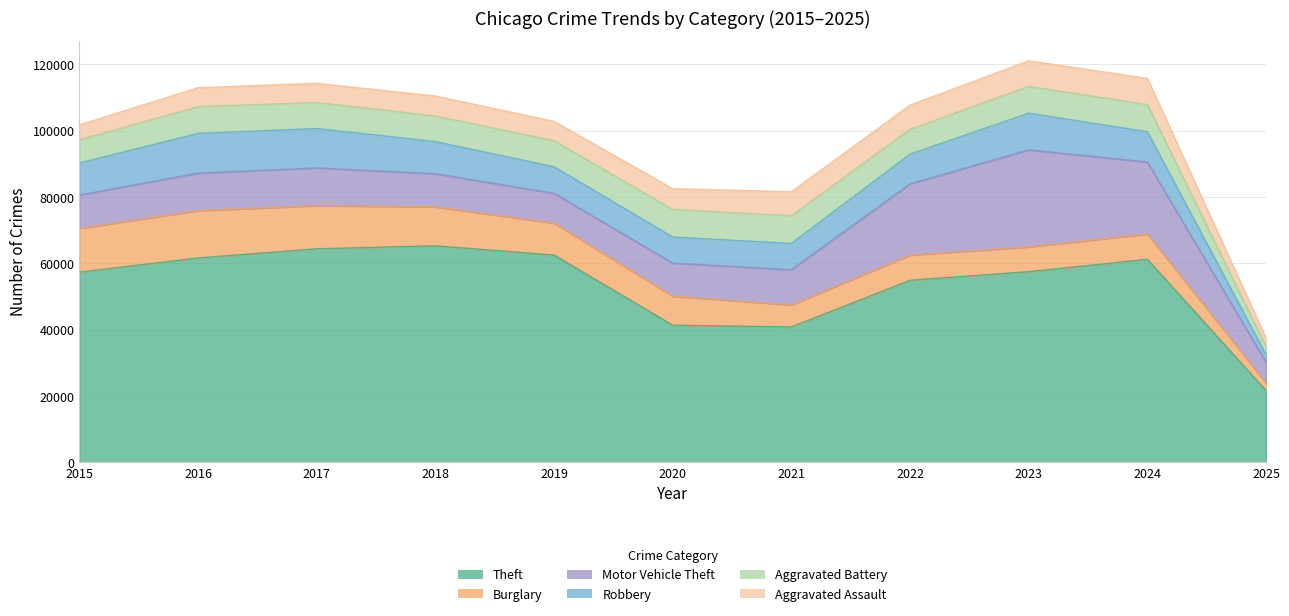

Reading left to right, transcribe all the data shown in this chart.

Theft: 2015=57352	2016=61623	2017=64386	2018=65290	2019=62498	2020=41349	2021=40820	2022=54897	2023=57481	2024=61220	2025=21652
Burglary: 2015=13184	2016=14289	2017=13001	2018=11747	2019=9638	2020=8758	2021=6662	2022=7594	2023=7484	2024=7650	2025=2277
Motor Vehicle Theft: 2015=10068	2016=11285	2017=11380	2018=9985	2019=8978	2020=9959	2021=10605	2022=21470	2023=29253	2024=21694	2025=6237
Robbery: 2015=9638	2016=11960	2017=11881	2018=9681	2019=7995	2020=7855	2021=7920	2022=8965	2023=11053	2024=9123	2025=2296
Aggravated Battery: 2015=7018	2016=8085	2017=7845	2018=7734	2019=7858	2020=8320	2021=8346	2022=7494	2023=8079	2024=8184	2025=2539
Aggravated Assault: 2015=4480	2016=5713	2017=5793	2018=6002	2019=5841	2020=6265	2021=7242	2022=7281	2023=7712	2024=7901	2025=2524